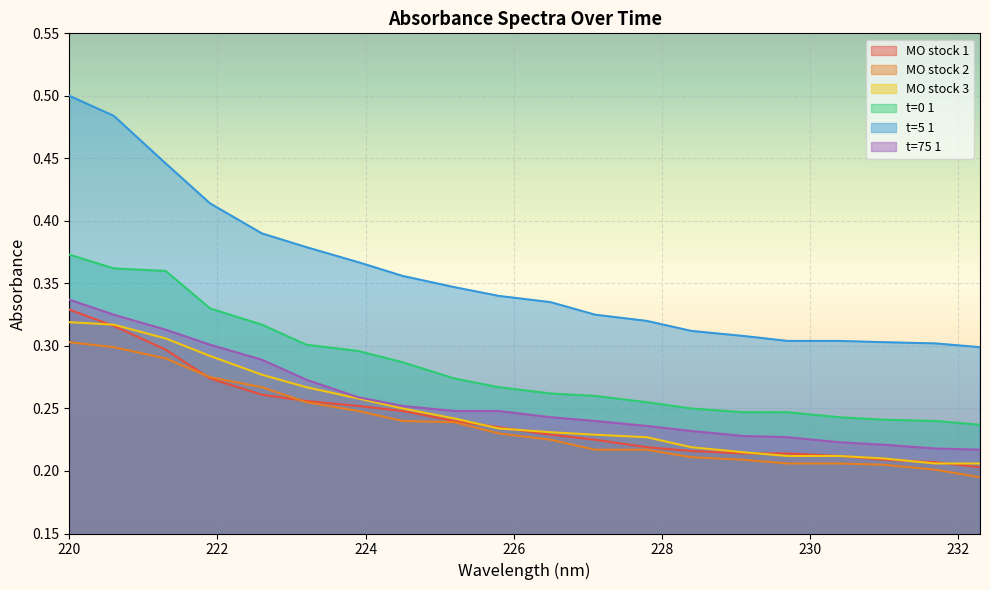

Where is MO stock 2 nearest to the value 0?

232.3